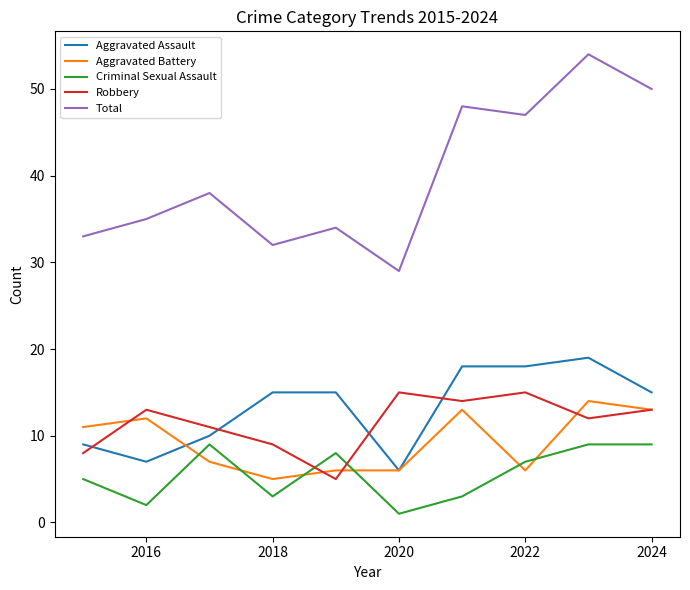

Which series has the largest range (max minus min)?

Total